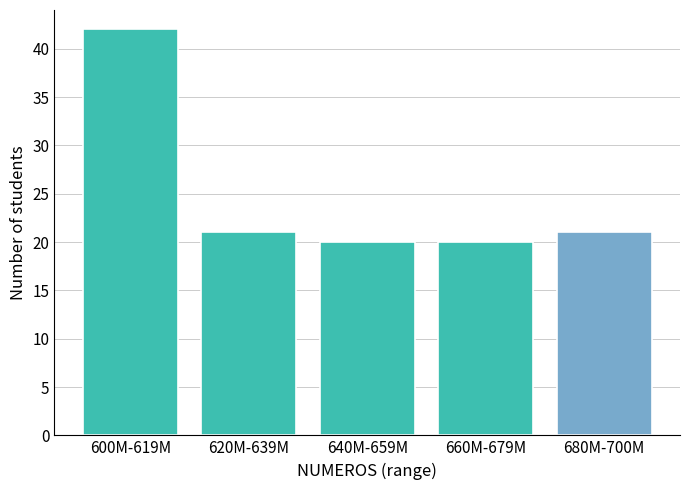

Reading left to right, what are all the values shown in this chart?

600M-619M=42	620M-639M=21	640M-659M=20	660M-679M=20	680M-700M=21